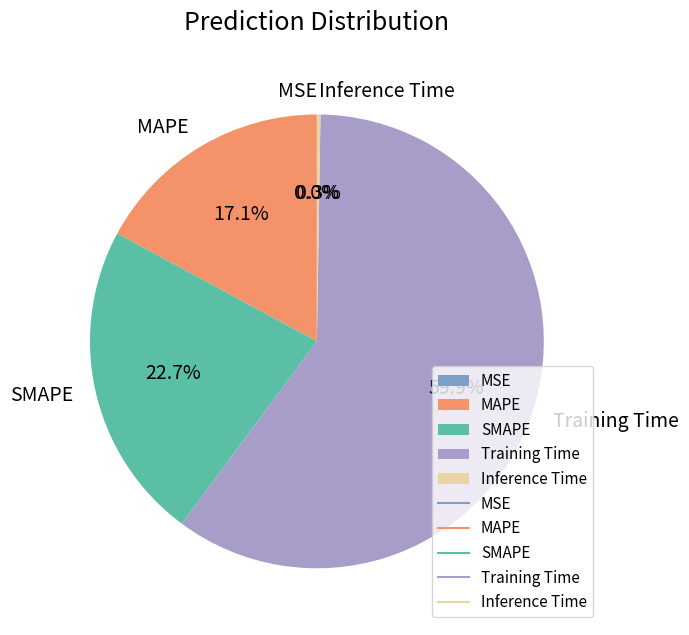

How much of the chart is everything except Training Time?

40.1%